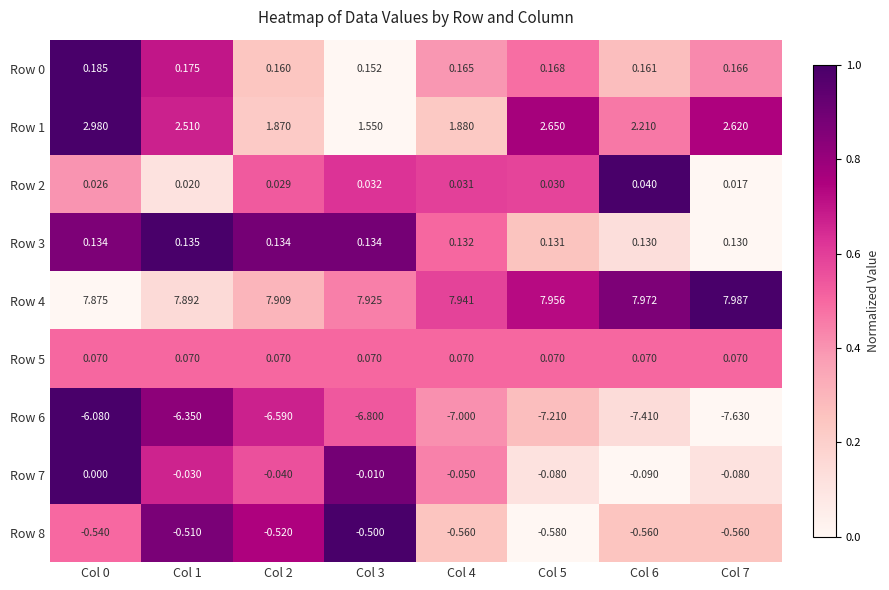

Is the value of Row 1 at Col 3 greater than the value of Row 2 at Col 7?

Yes